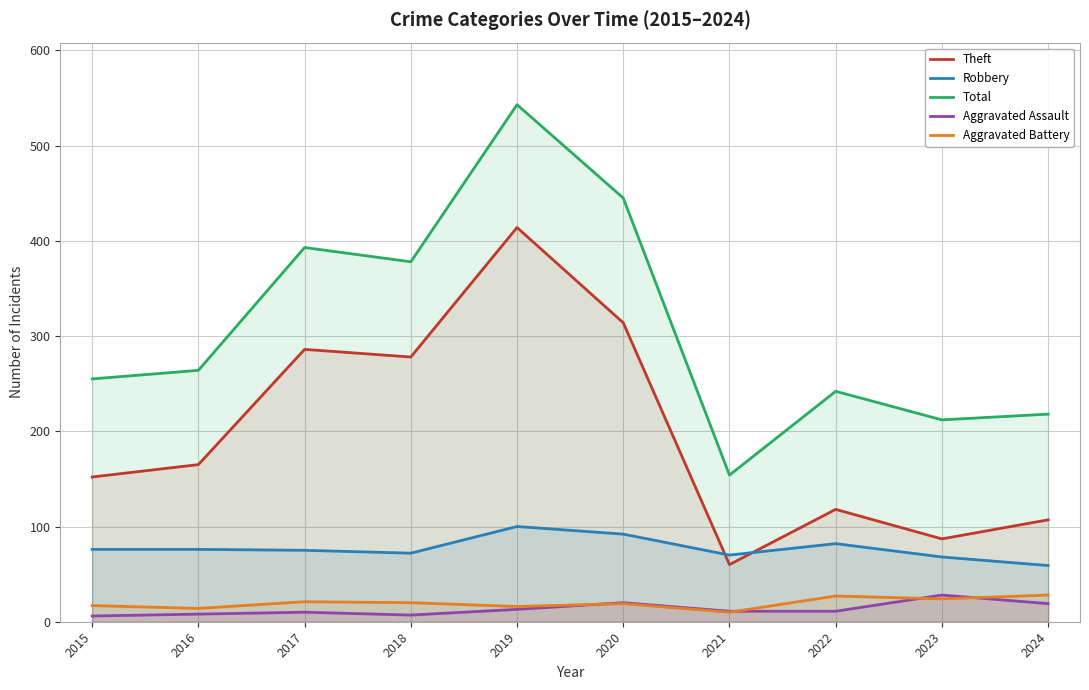

Rank the series by their maximum value, from highest to lowest.

Total, Theft, Robbery, Aggravated Assault, Aggravated Battery